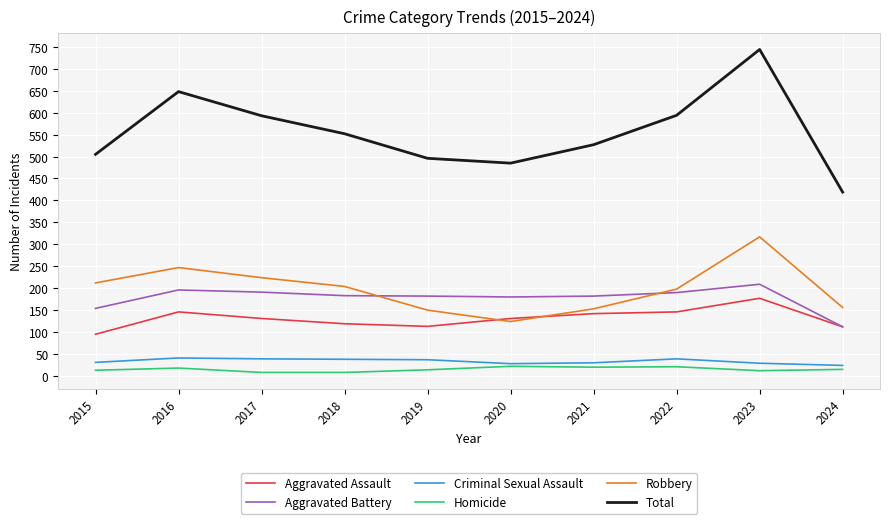

True or false: Total and Robbery intersect in this chart.

False